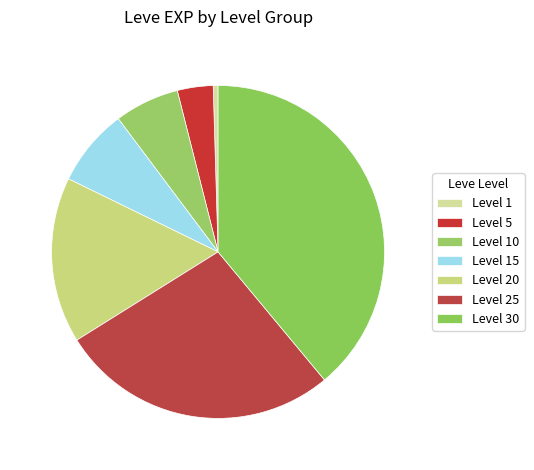

Is it true that Level 25 is 36% of the pie?

False